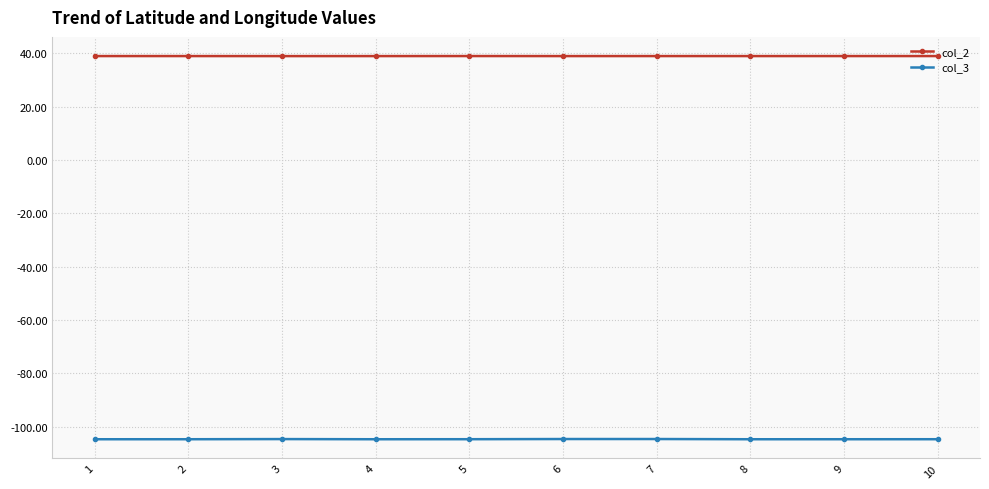

True or false: col_3 and col_2 cross at least once.

False